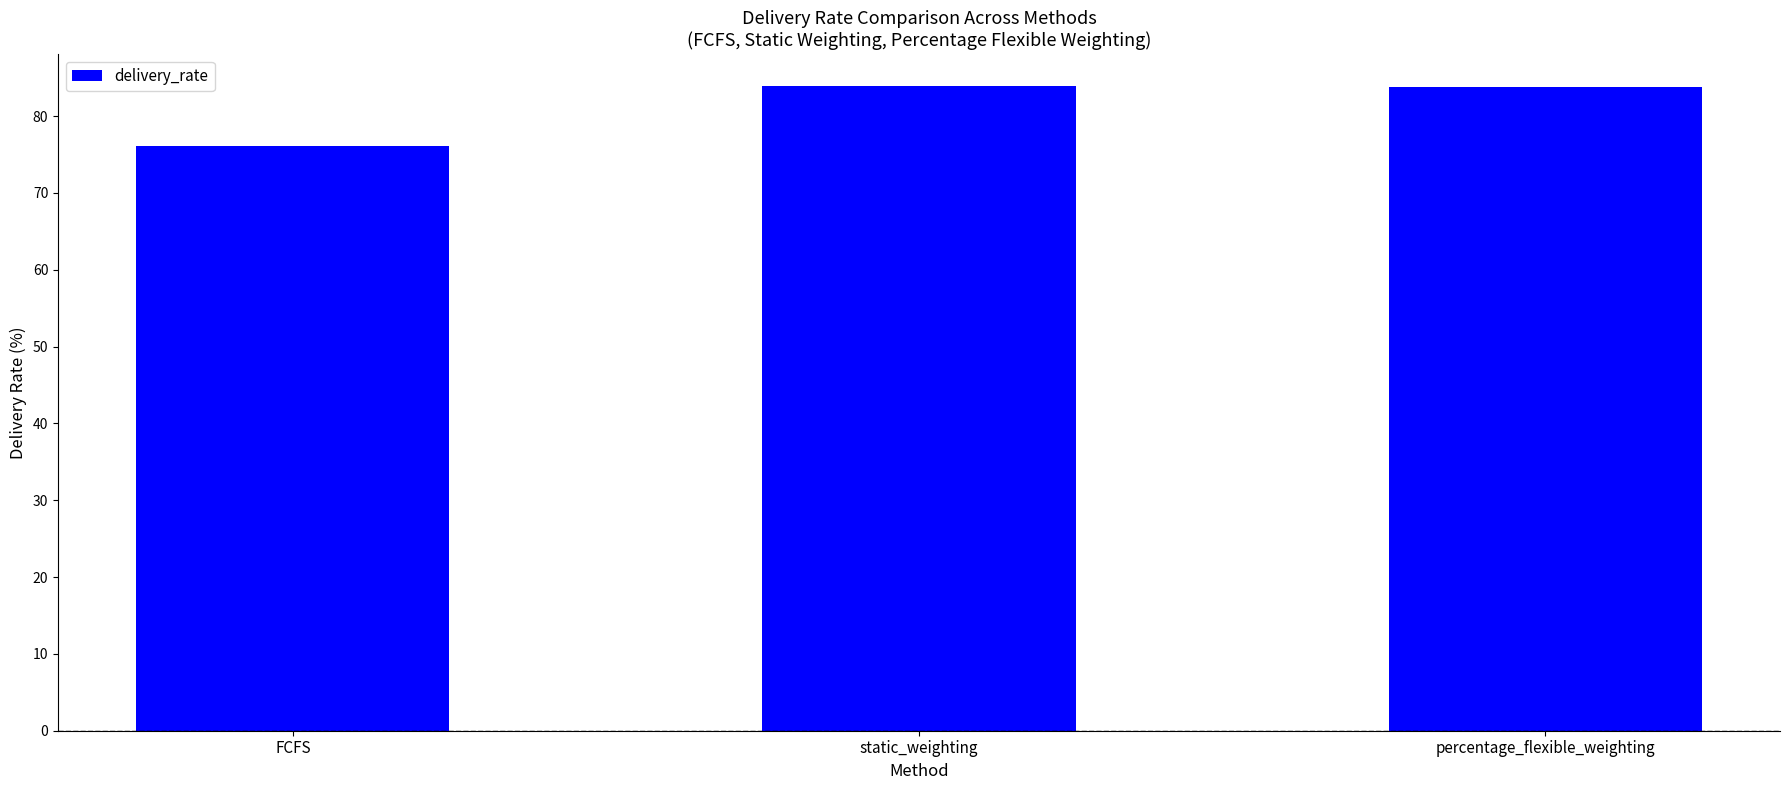

The chart shows a value of 48.0 at static_weighting. True or false?

False